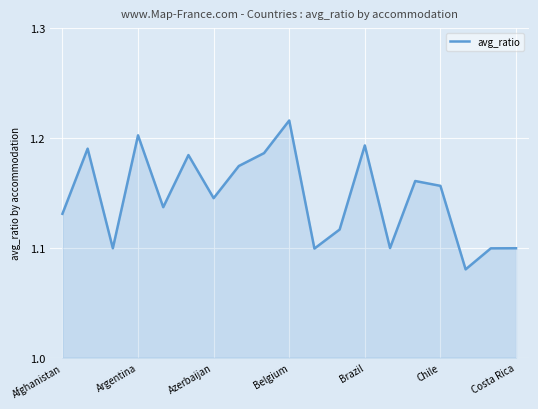

The value at Azerbaijan is 1.6. True or false?

False